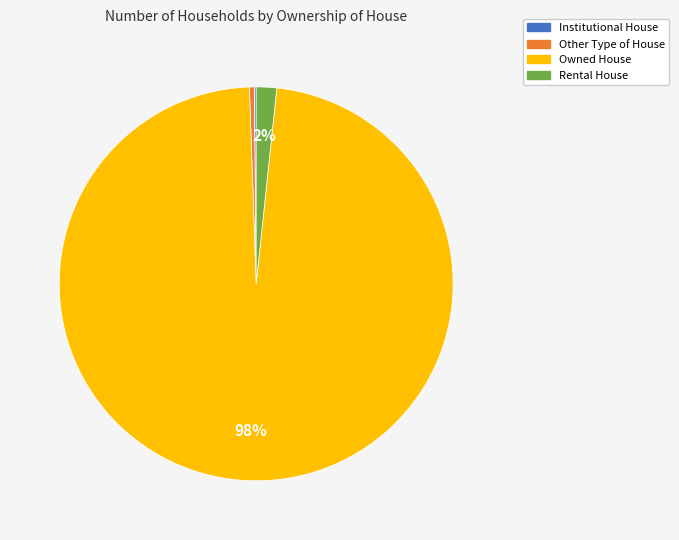

Combined, do Rental House and Other Type of House account for over 50%?

No